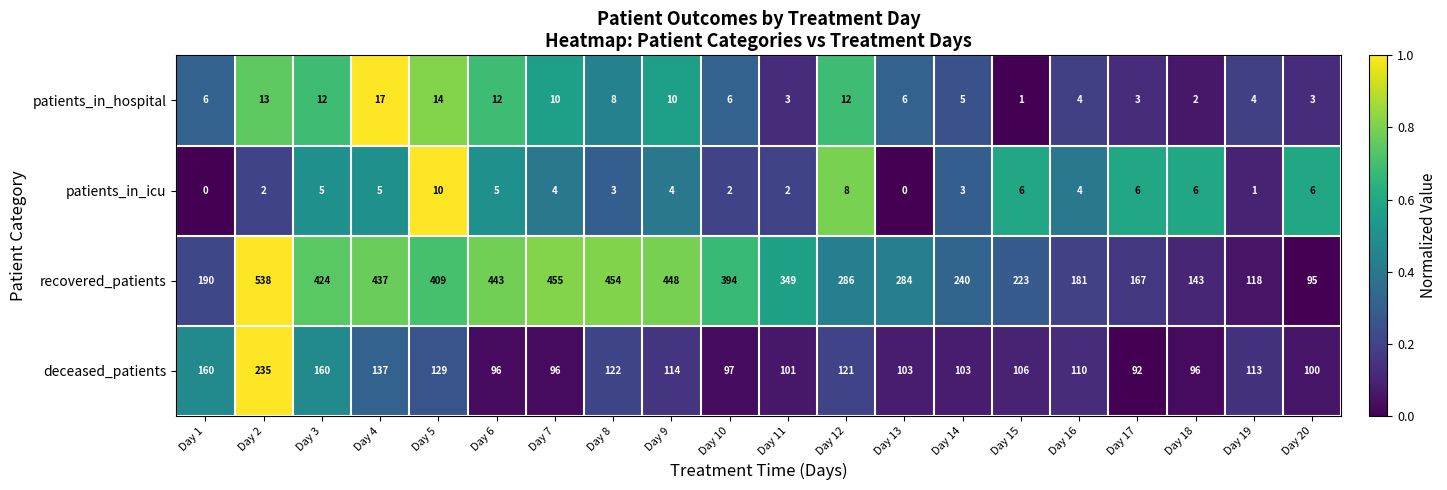

Count the patients_in_icu values in the range 2 to 6.

15